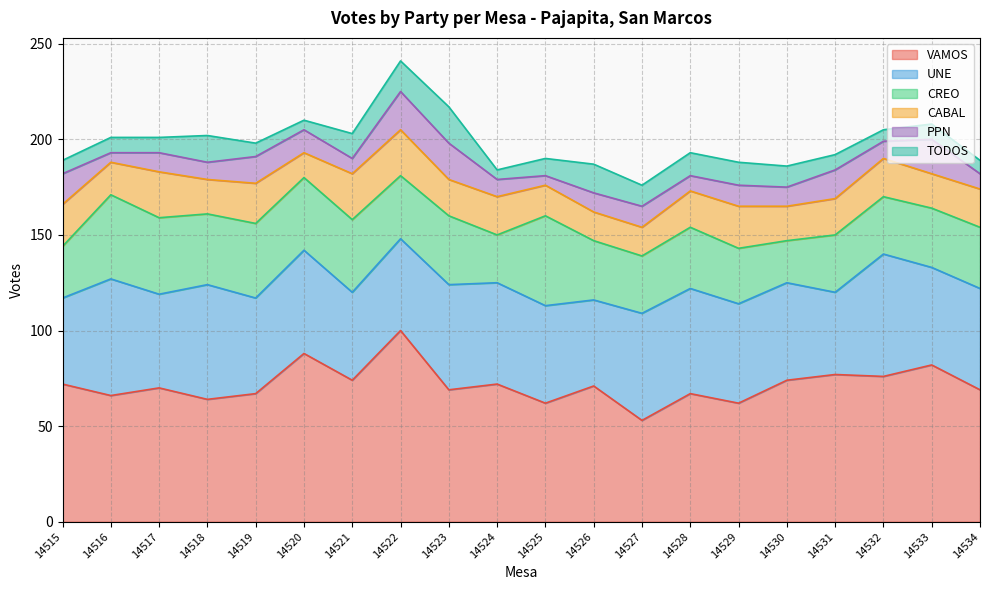

The CABAL series shows 8 at 14534. True or false?

False